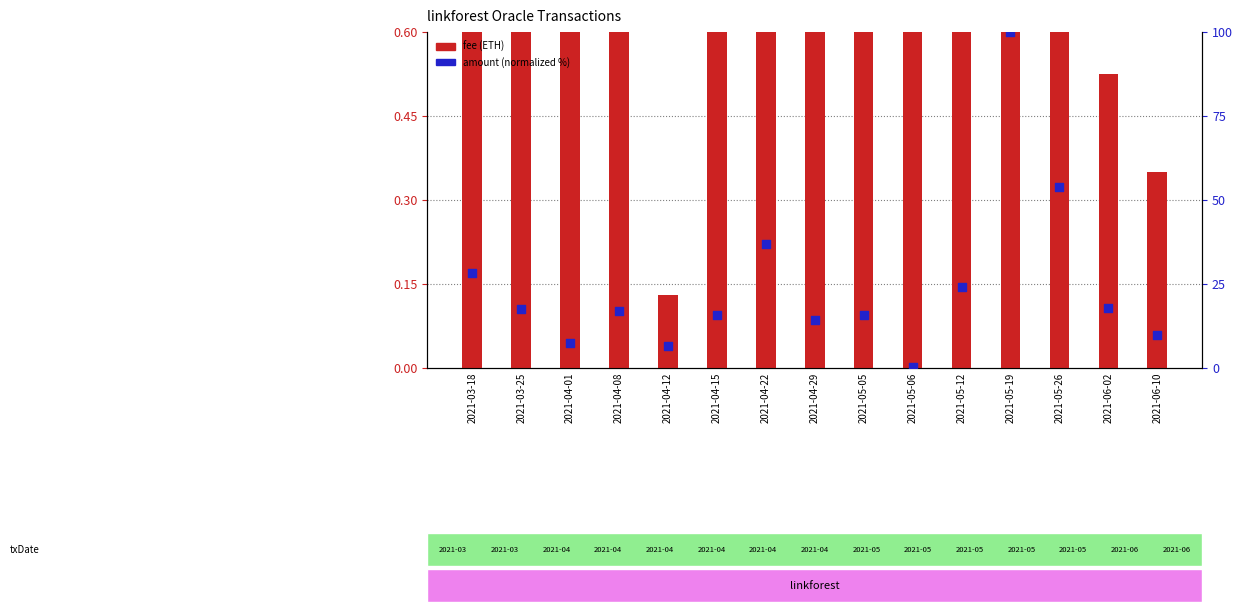

At how many categories does at least one series exceed 61?

1